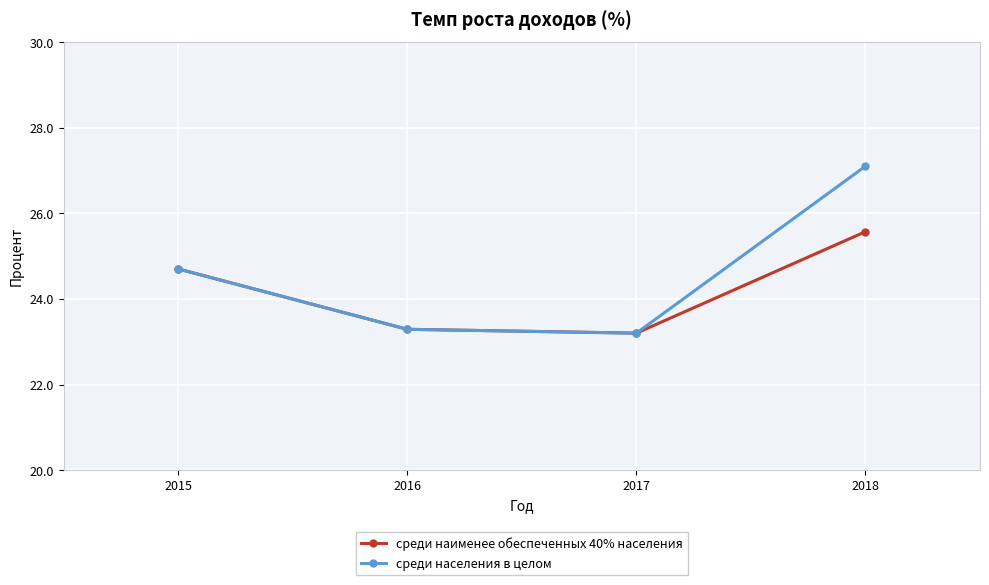

Which category has the lowest value in the среди наименее обеспеченных 40% населения series?

2017